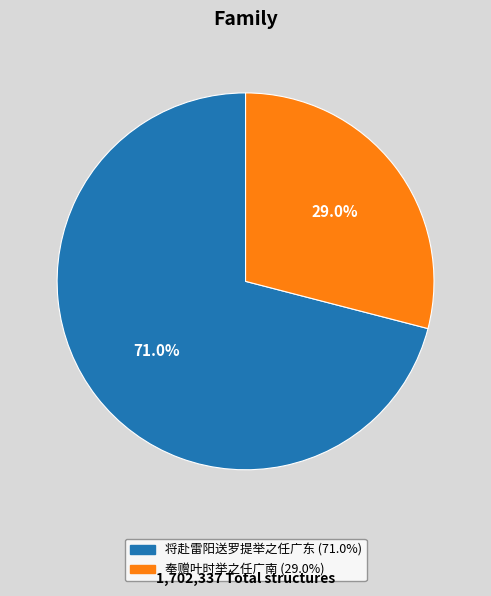

Between 奉赠叶时举之任广南 and 将赴雷阳送罗提举之任广东, which is larger?

将赴雷阳送罗提举之任广东